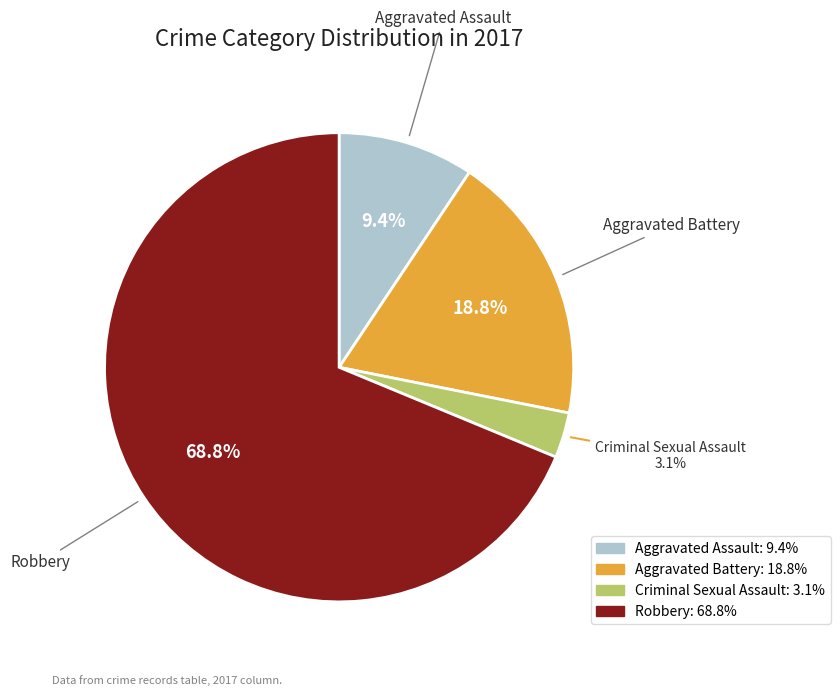

What percentage is NOT represented by Aggravated Assault?

90.6%